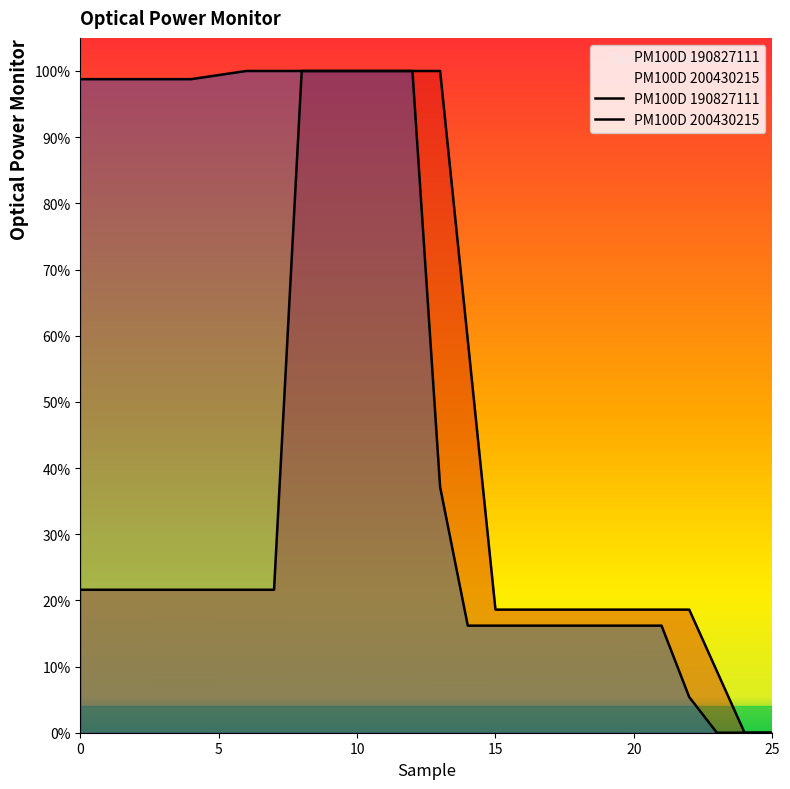

What value does the PM100D 190827111 series have at 23?

0.1